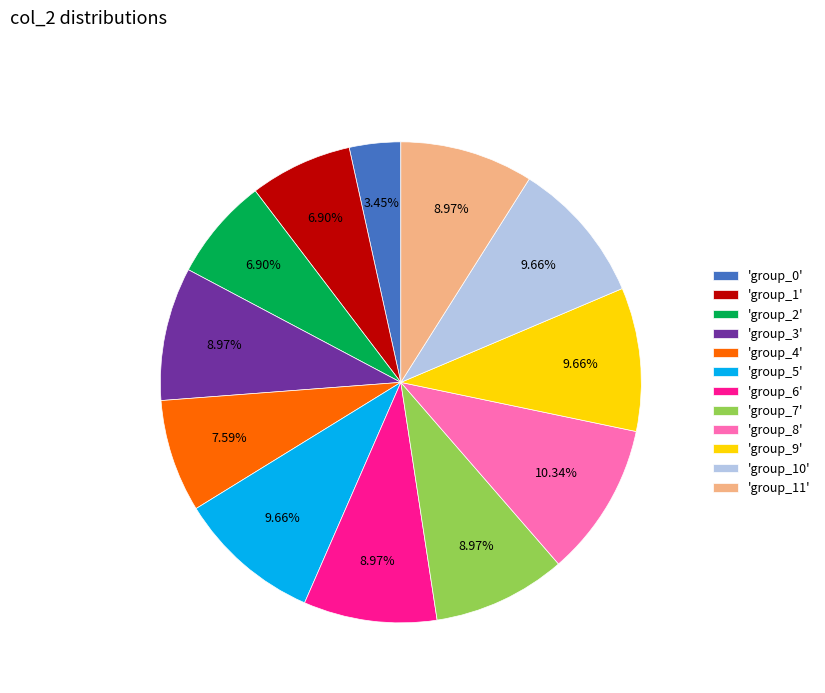

Combined, do 'group_7' and 'group_11' account for over 50%?

No